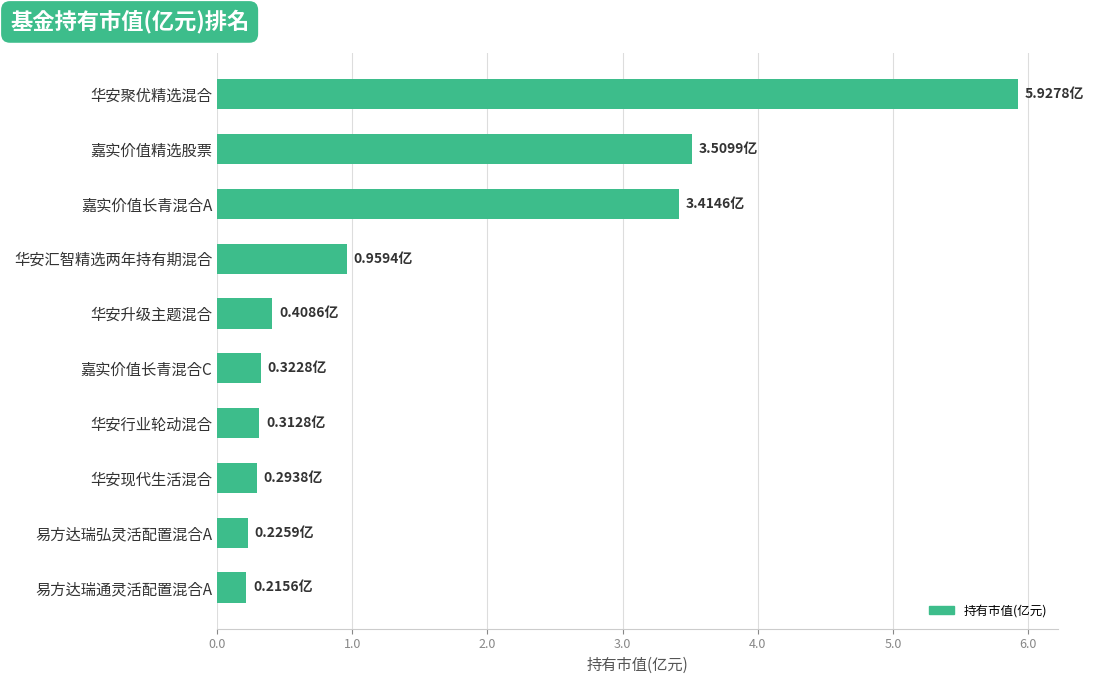

What is the label of the 2nd bar from the bottom?

易方达瑞弘灵活配置混合A